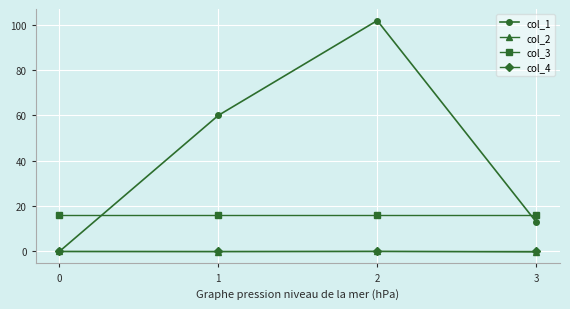

True or false: col_4 has more than 2 points higher than both neighbors.

False